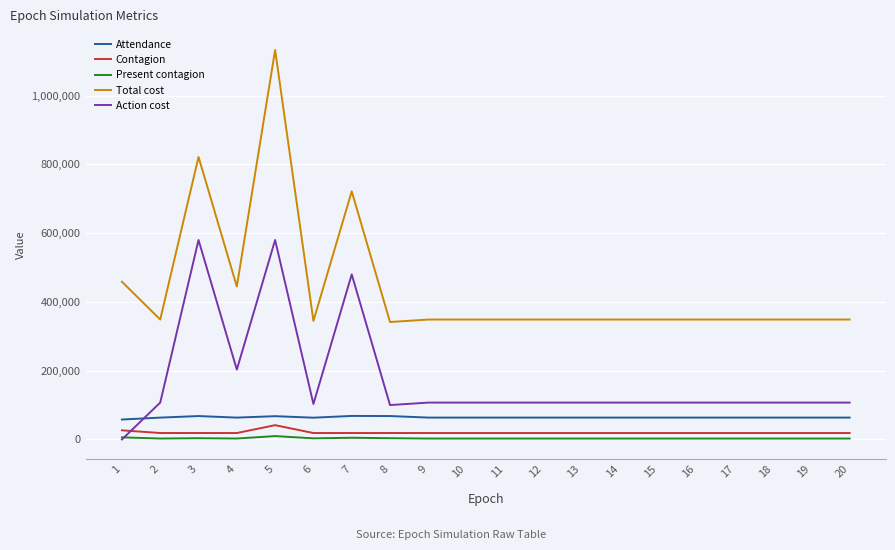

True or false: Present contagion and Total cost intersect in this chart.

False